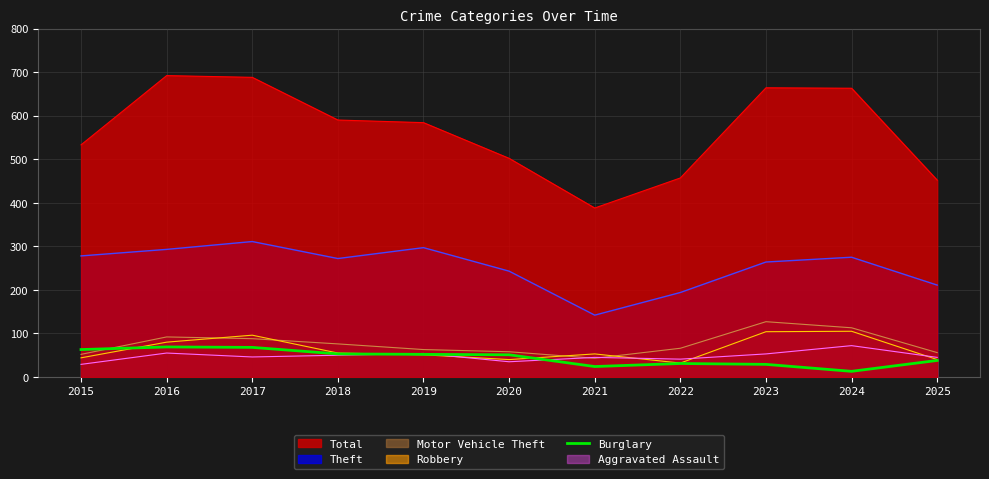

What is the spread (max minus min) of values at 2016?

637